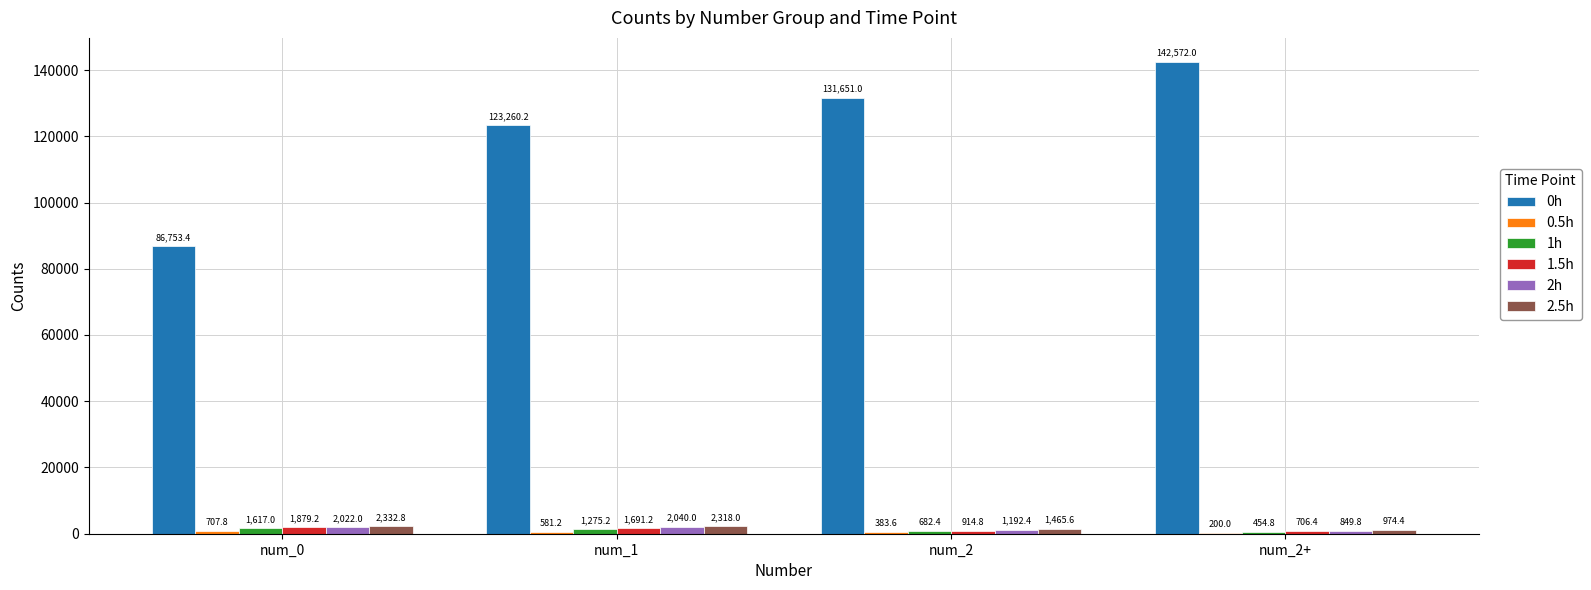

What is the maximum value for 2h?

2040.0